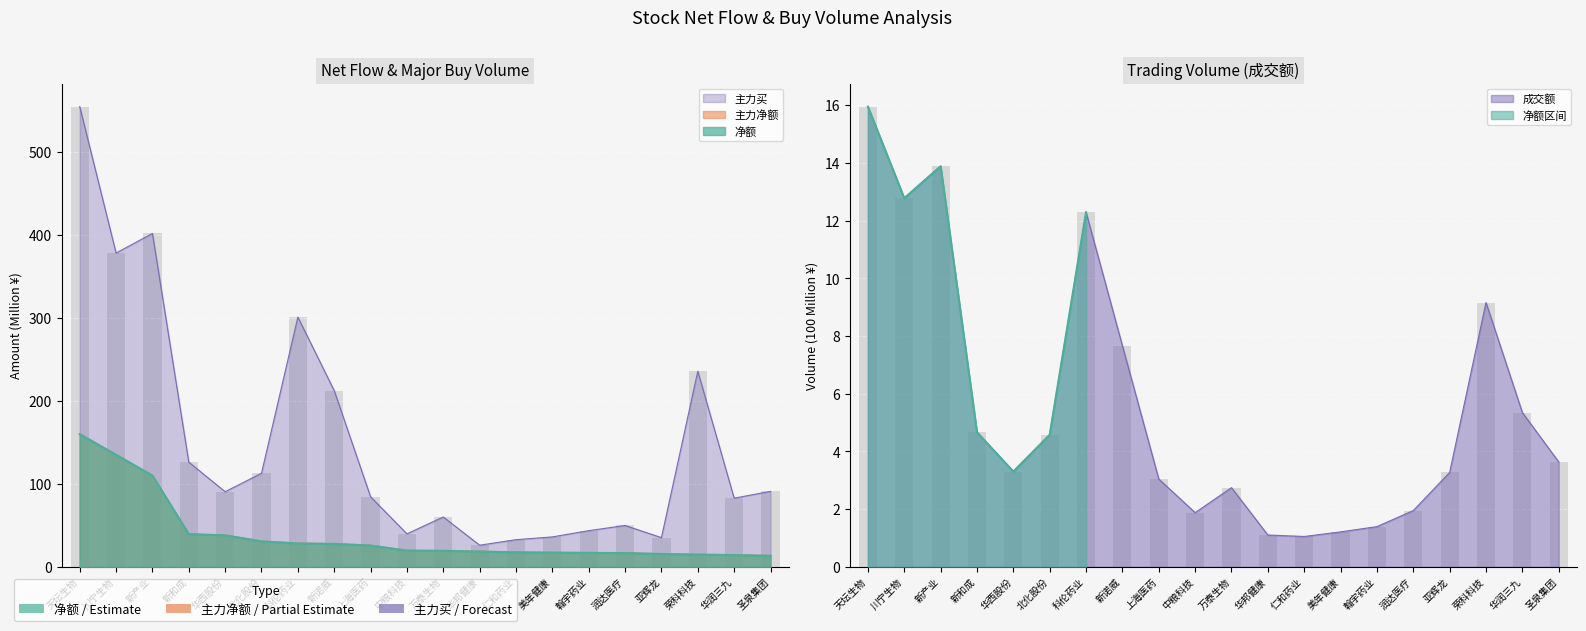

What is the spread (max minus min) of values at 科伦药业?

288.7